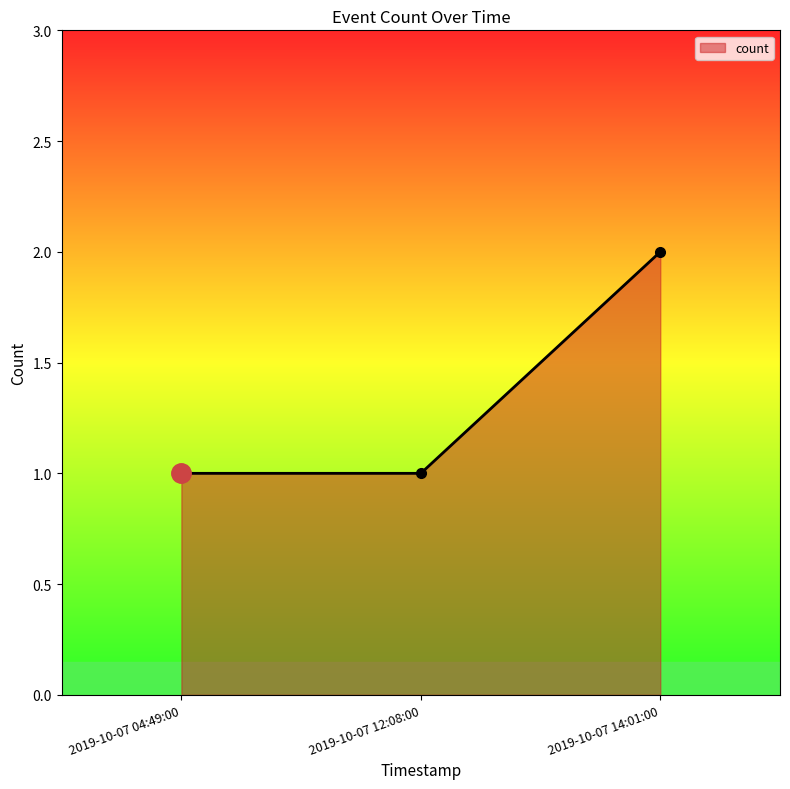

What is the smallest value displayed?

1